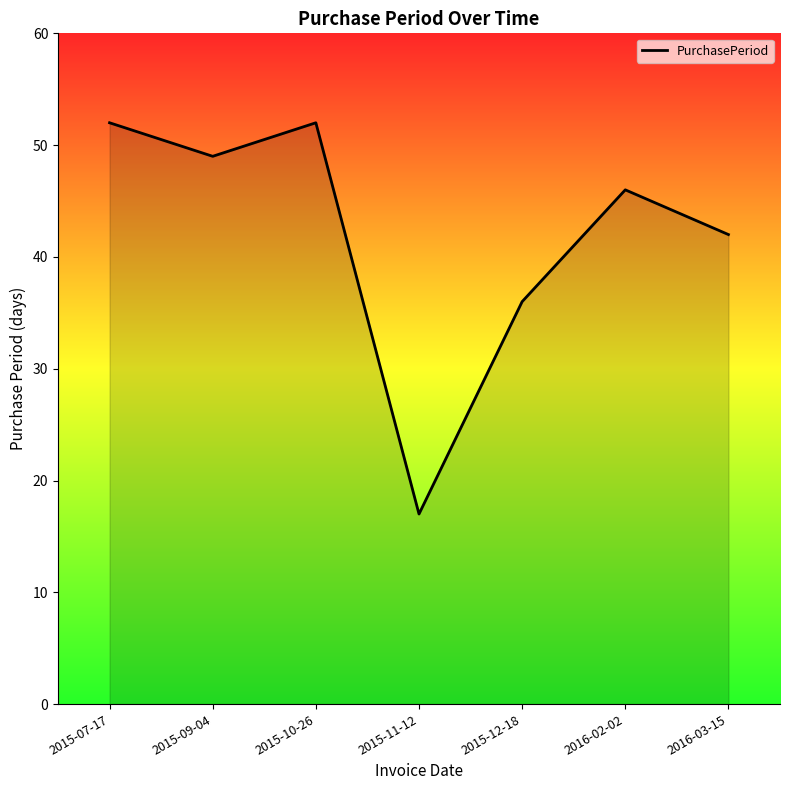

Between 2016-03-15 and 2015-10-26, which is larger?

2015-10-26